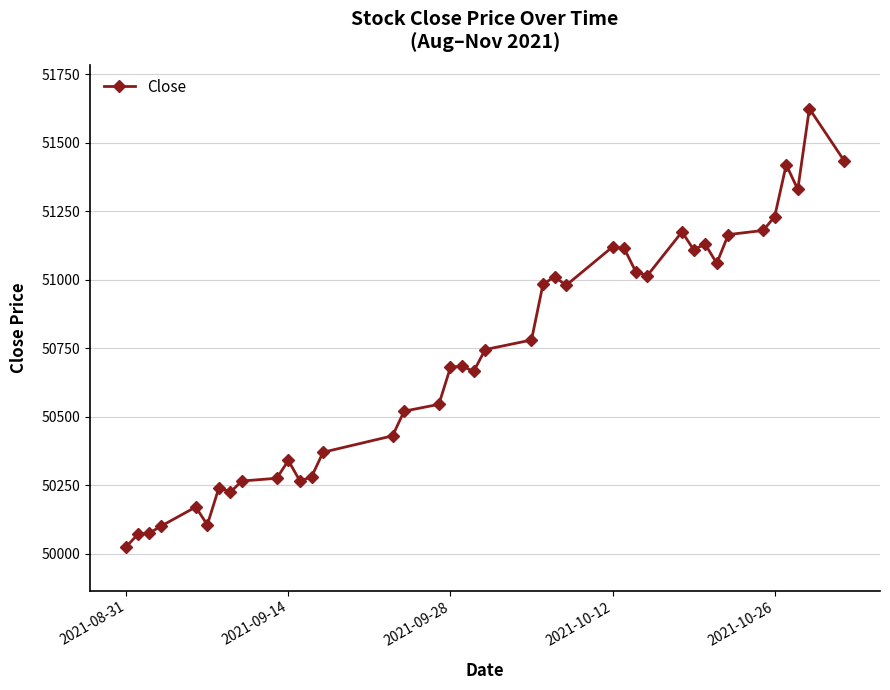

What is the sum of all values?

2028970